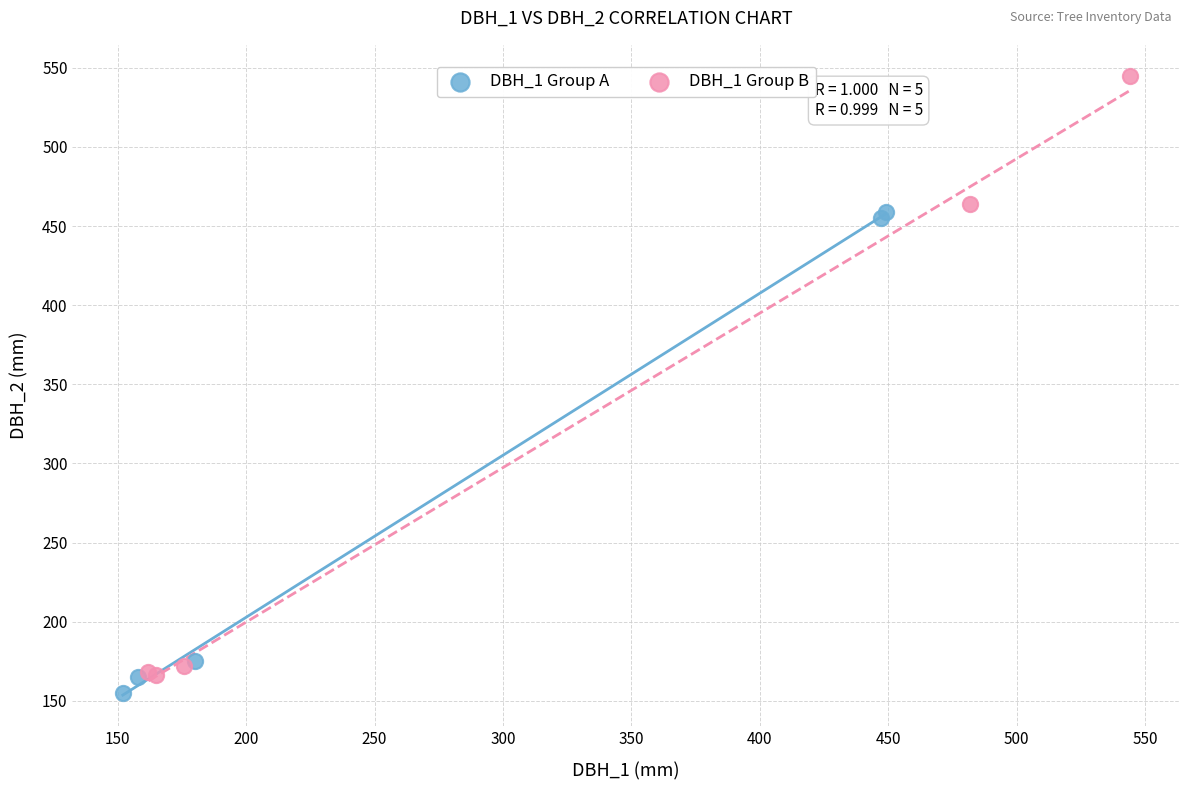

Which series has the widest spread of Y values?

DBH_1 Group B